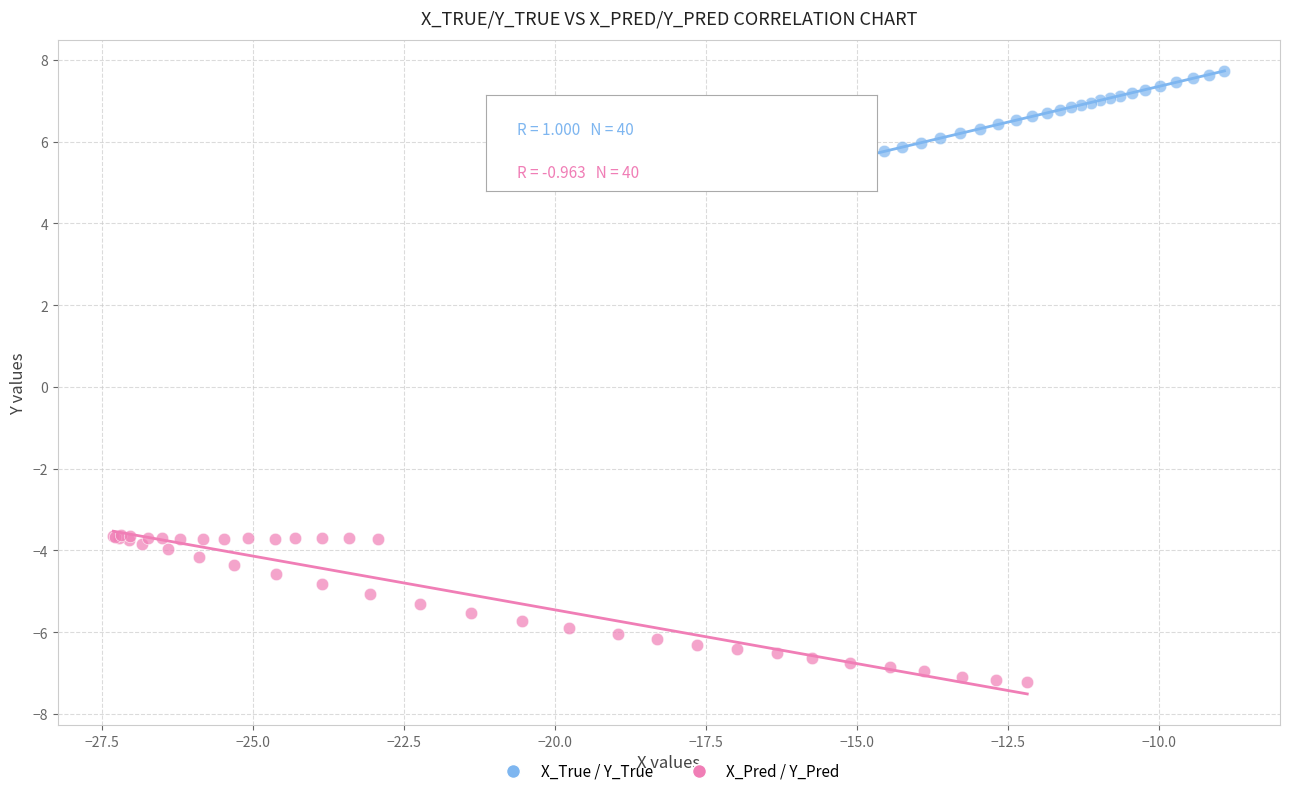

Which series contains the highest Y value?

X_True / Y_True